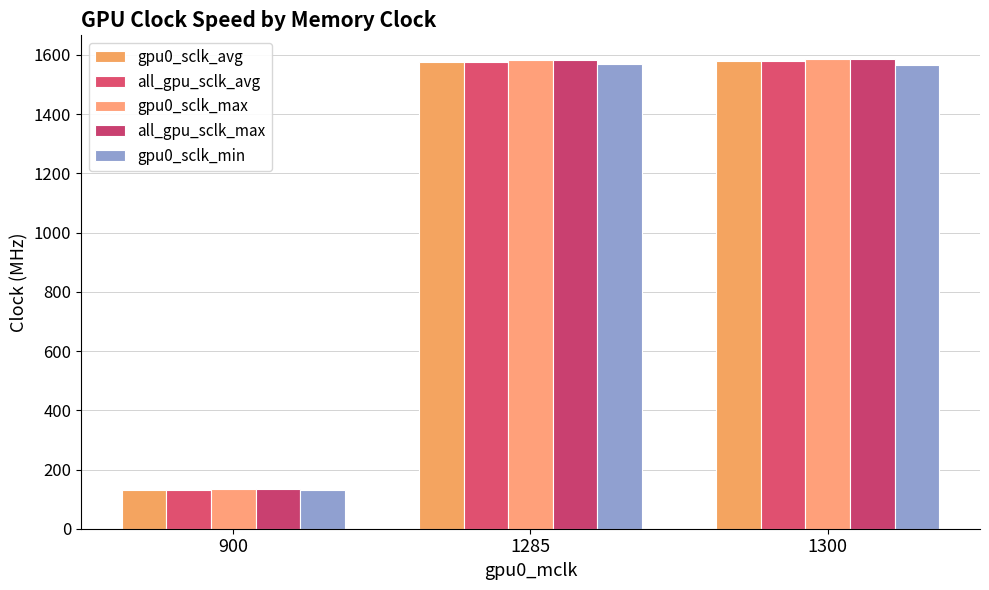

What is the smallest value displayed?

131.0